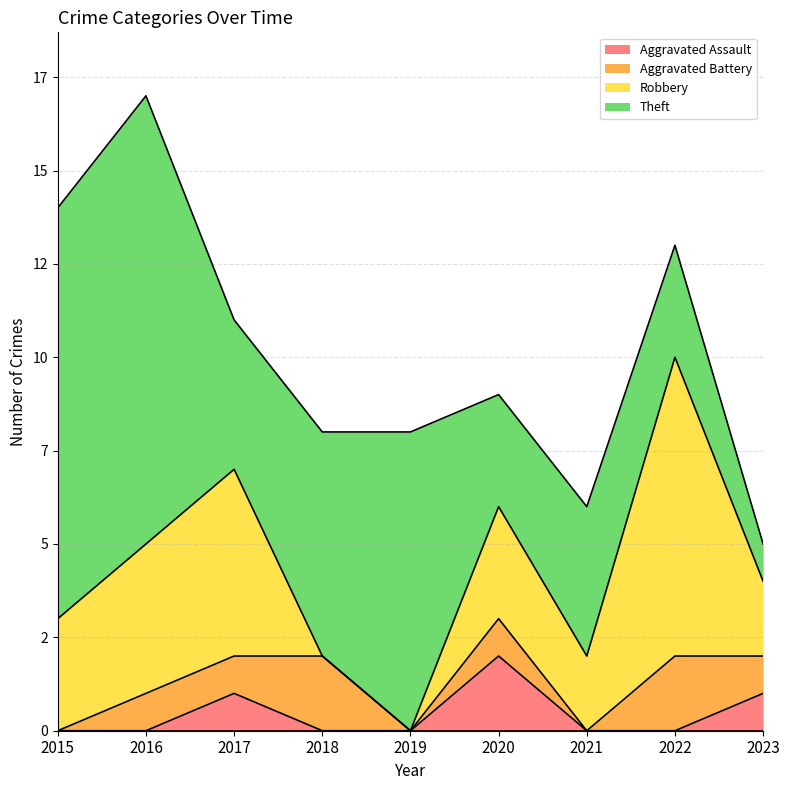

At which category is the sum across all series the highest?

2016